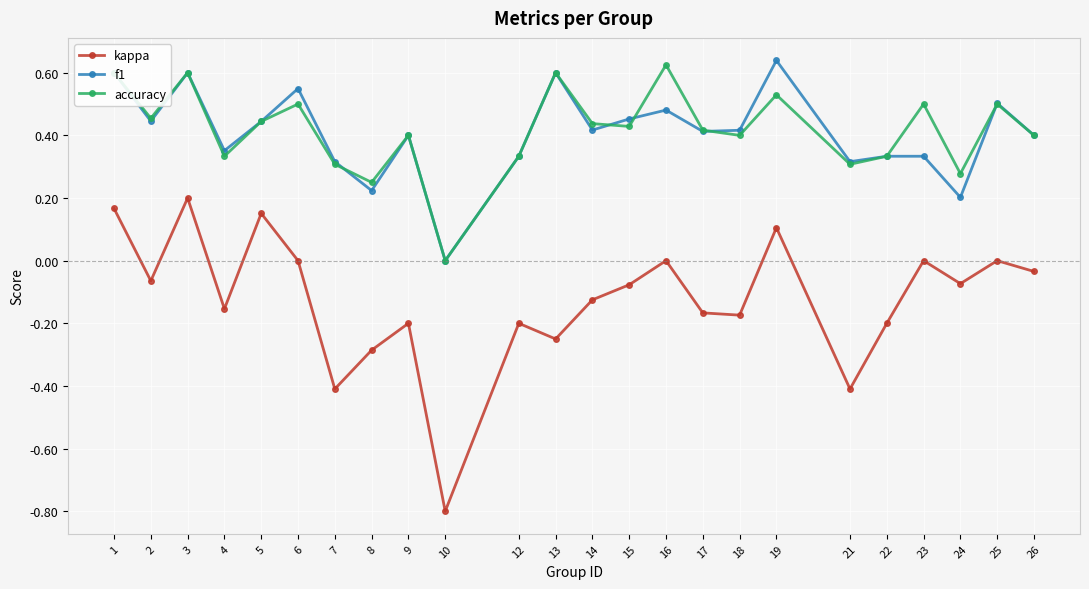

Which category has the lowest value in the f1 series?

10